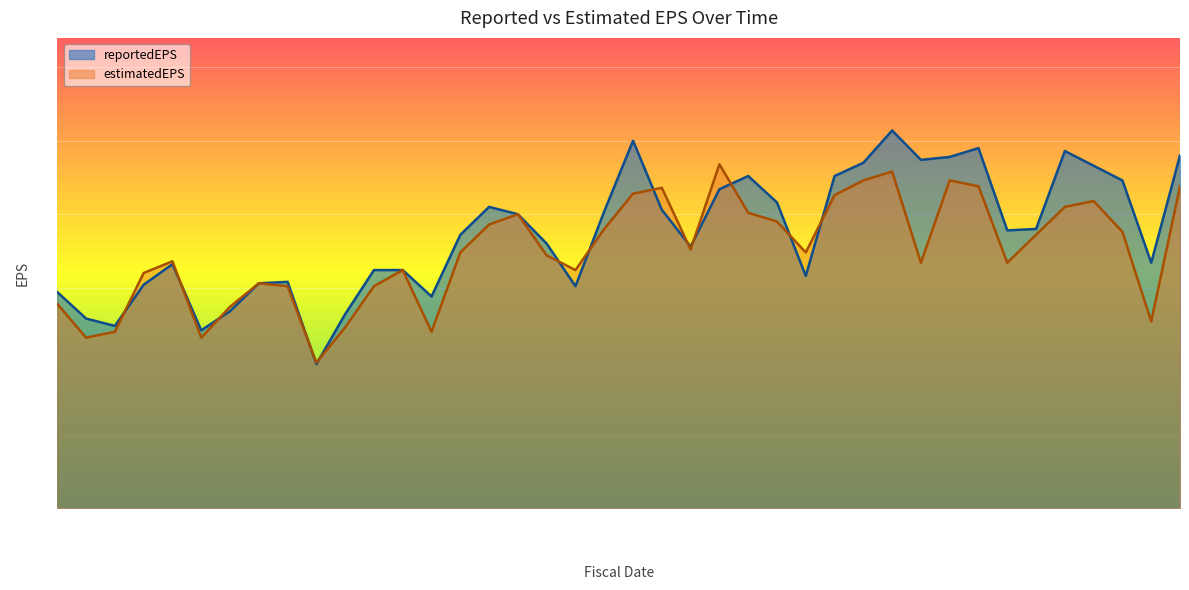

How many distinct data groups are displayed?

2